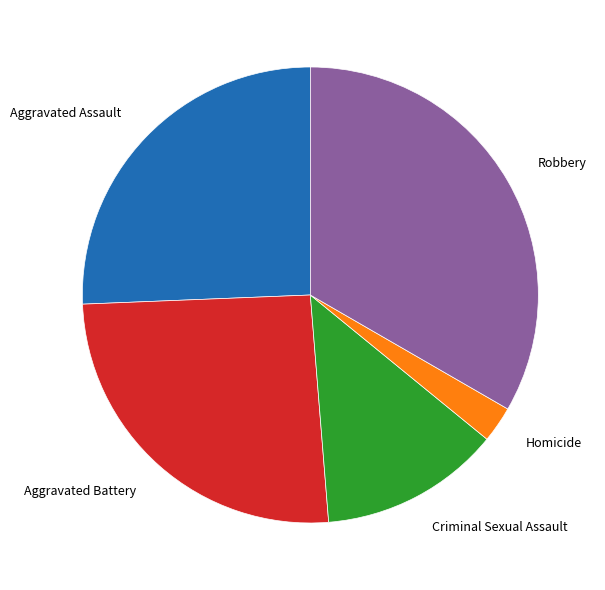

What is the smallest slice in the pie chart?

Homicide